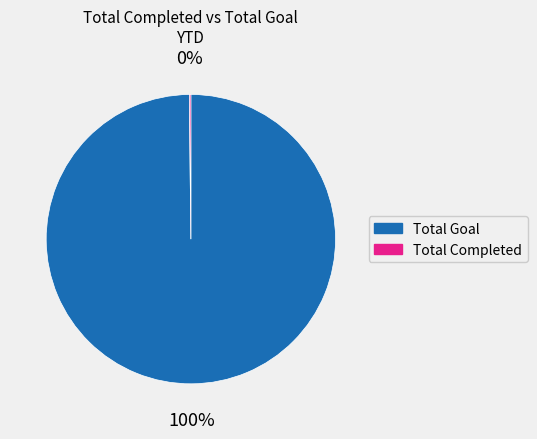

True or false: Total Goal accounts for 100% of the total.

True